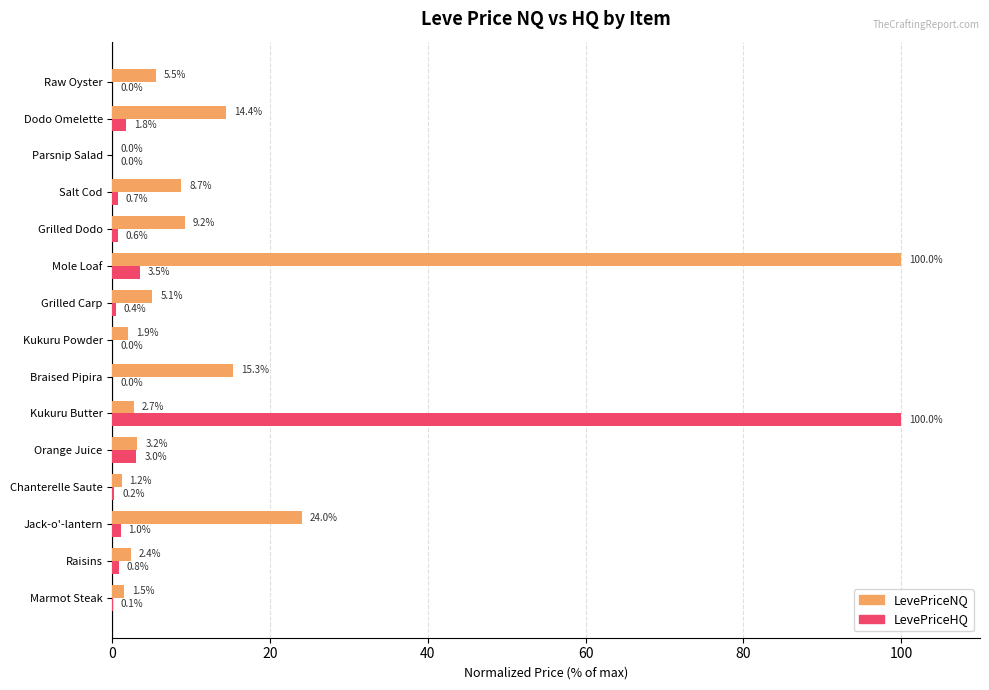

How many data points in LevePriceHQ are above 0?

11